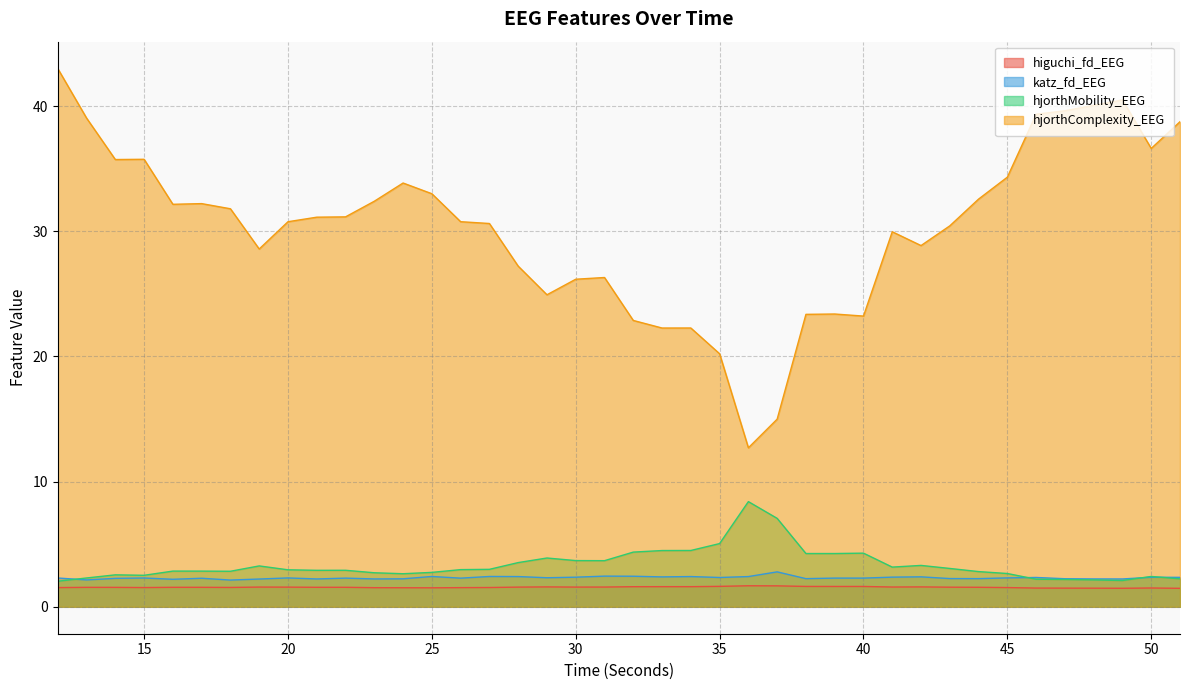

At which category is the sum across all series the highest?

12